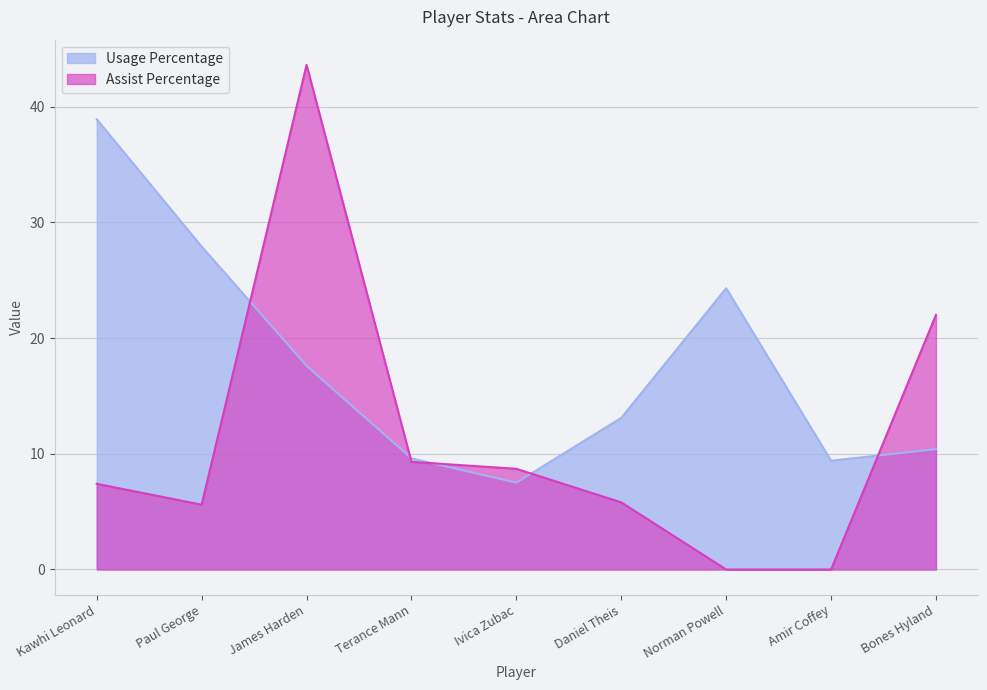

Where is Assist Percentage nearest to the value 21?

Bones Hyland